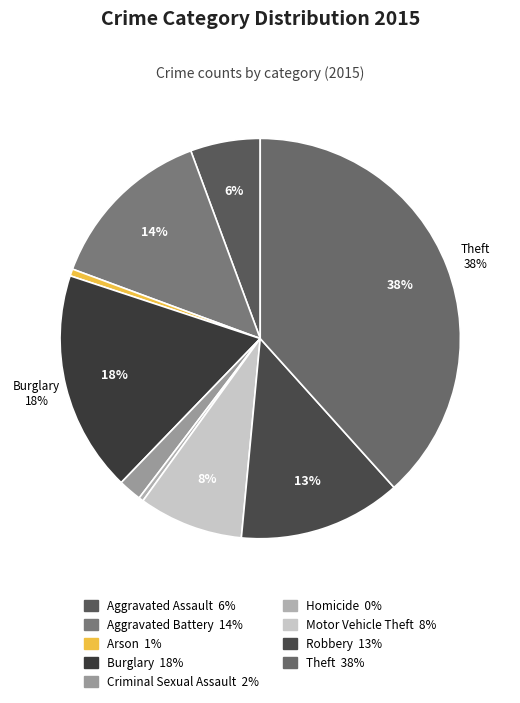

To the nearest percent, what is the difference between the Robbery and Criminal Sexual Assault slice percentages?

11%